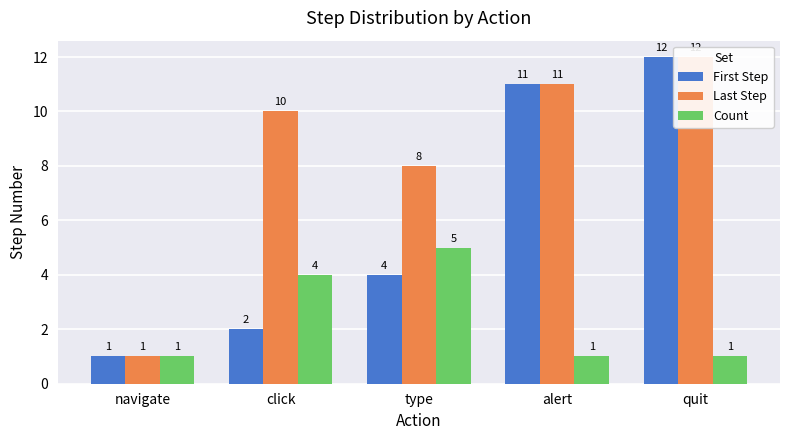

What is the spread (max minus min) of values at type?

4